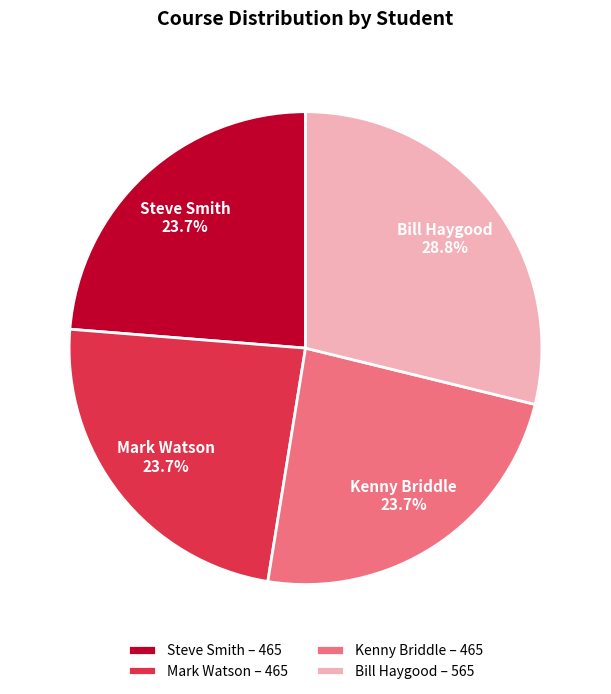

What is the total percentage of Mark Watson – 465 and Bill Haygood – 565?

52.6%